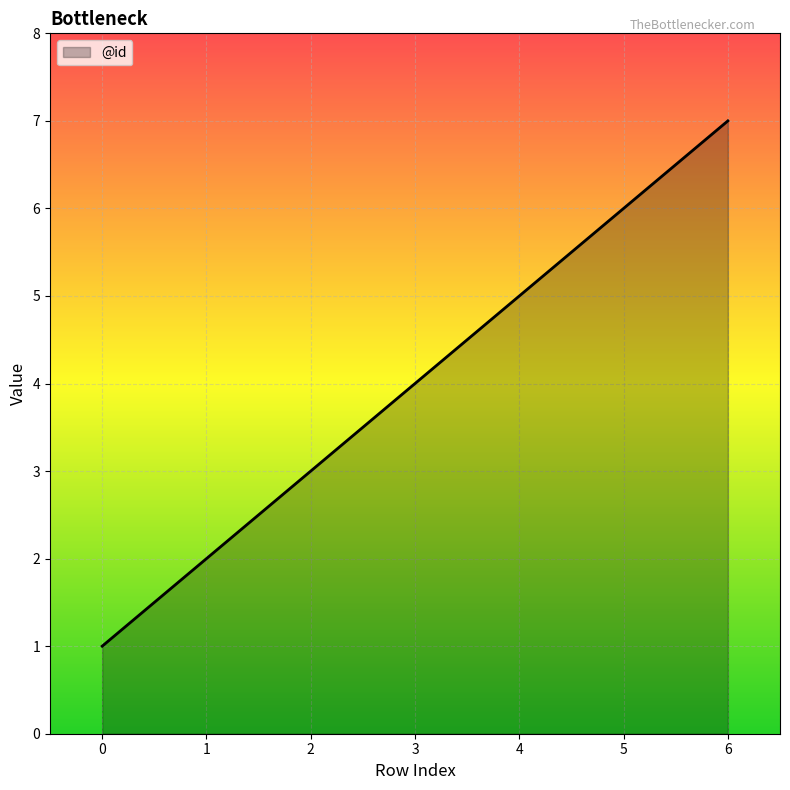

How many distinct data groups are displayed?

1